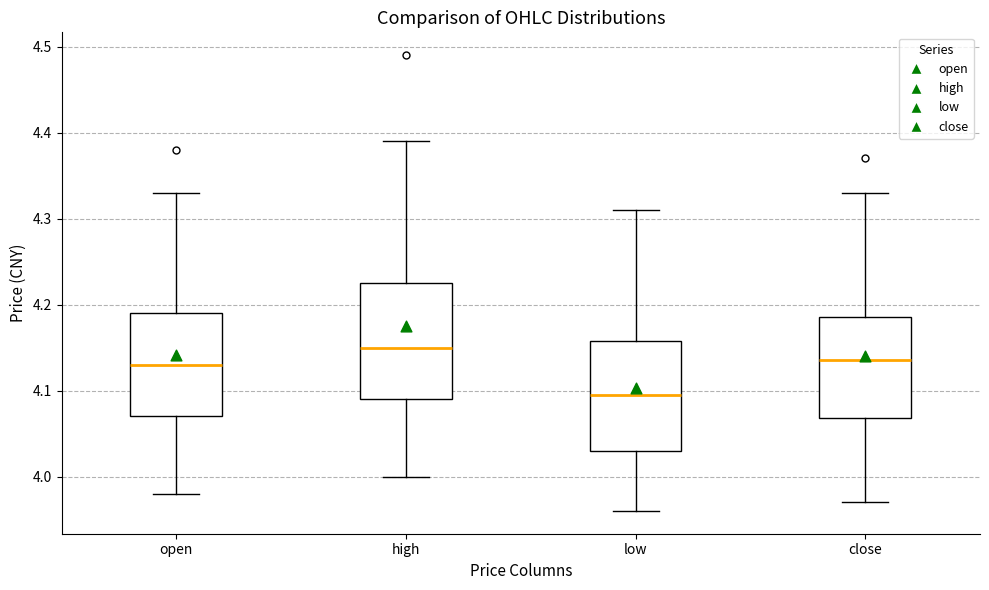

Reading left to right, transcribe this box plot: for each box, give where its median line is, the range the box spans, and where its two whiskers end, as read against the y-axis. The values are not printed on the chart, so give them approximately, as read against the axis.

open: median 4.13, box 4.07 to 4.19, whiskers 3.98 to 4.33
high: median 4.15, box 4.09 to 4.23, whiskers 4.00 to 4.39
low: median 4.10, box 4.03 to 4.16, whiskers 3.96 to 4.31
close: median 4.14, box 4.07 to 4.19, whiskers 3.97 to 4.33